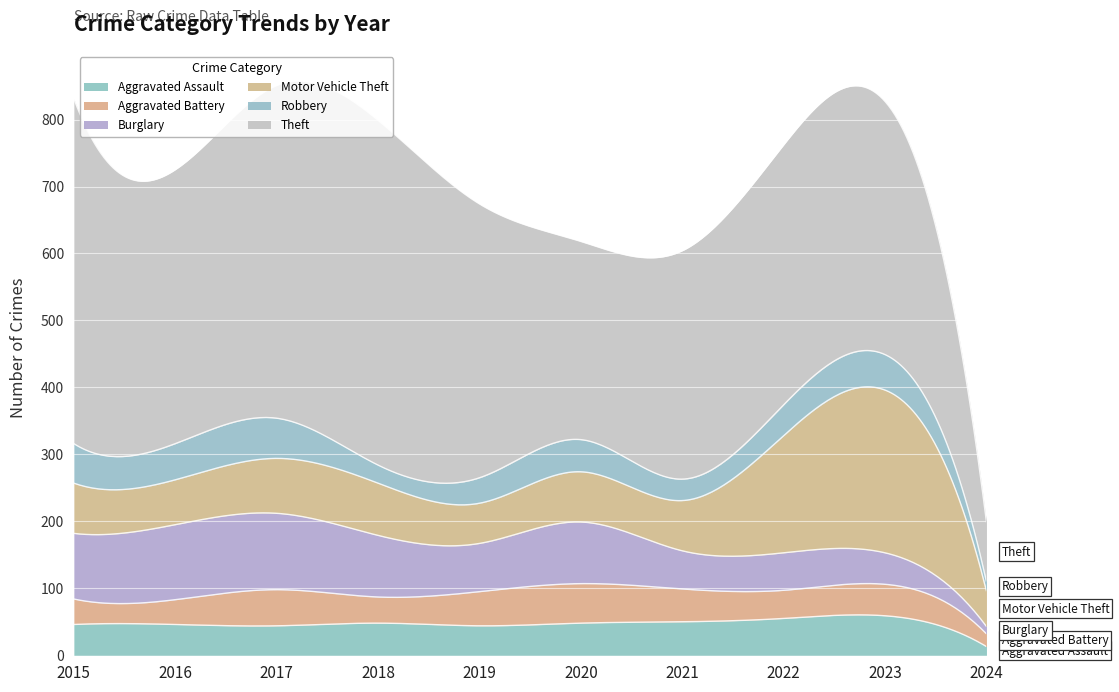

At which category is the sum across all series the highest?

2017